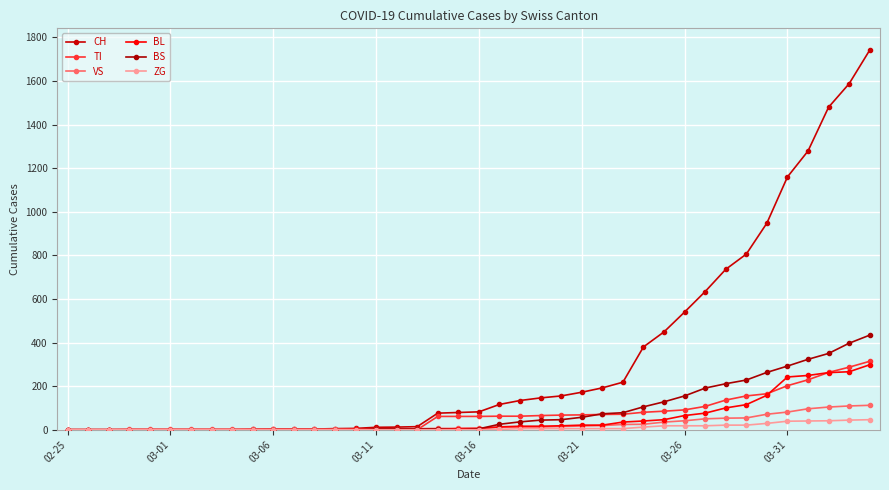

Count the number of data series in this chart.

6